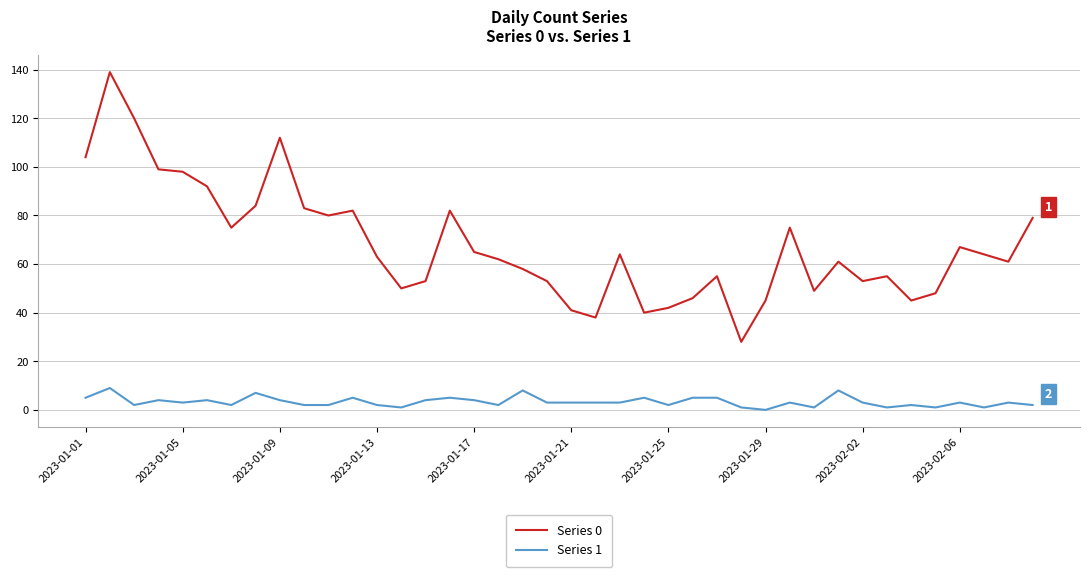

True or false: Series 1 has more than 0 points higher than both neighbors.

True